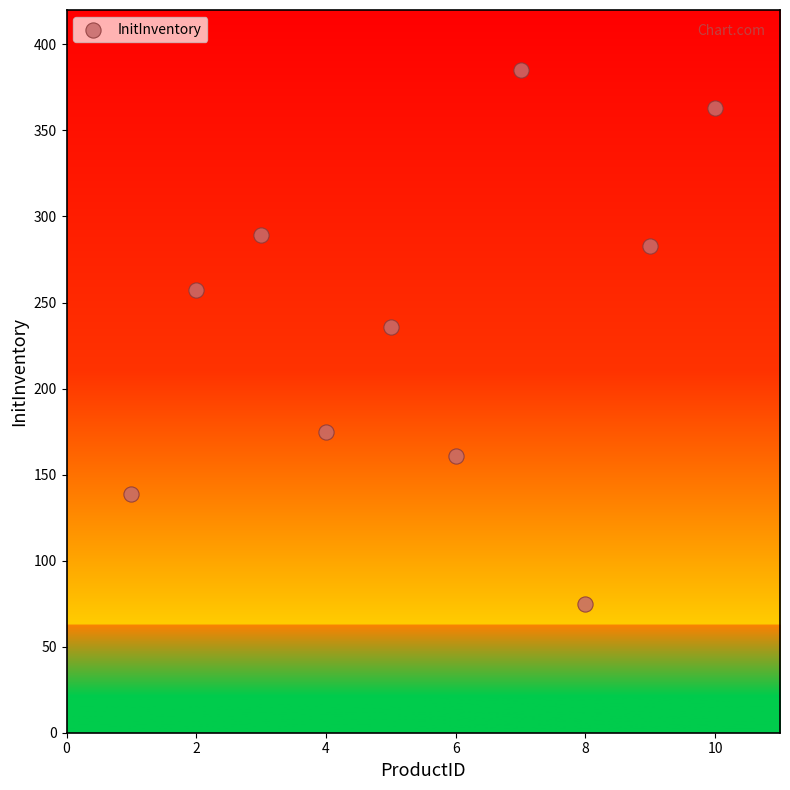

What is the average X value?

6